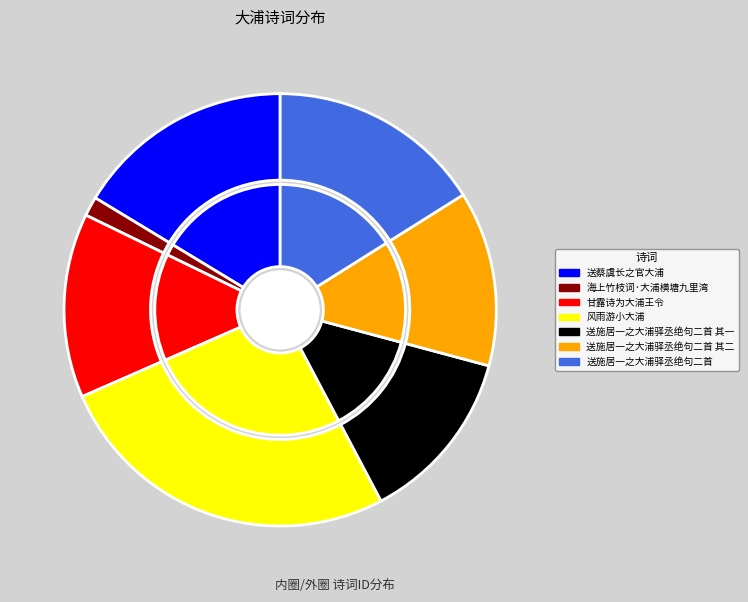

Is there any slice that represents more than half of the pie?

No